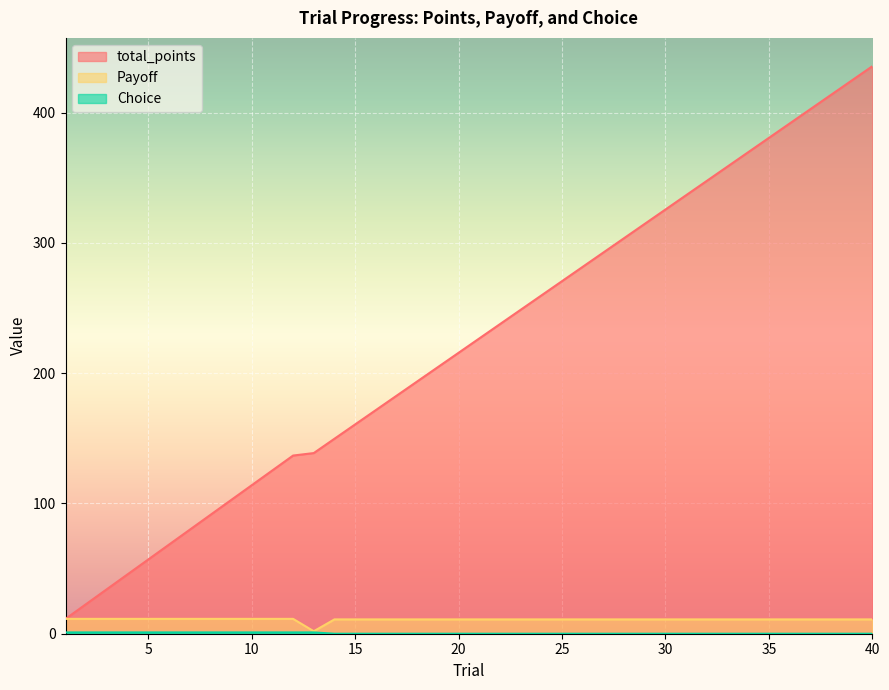

Reading left to right, transcribe all the data shown in this chart.

total_points: 1=11.4	2=22.8	3=34.2	4=45.6	5=57.0	6=68.4	7=79.8	8=91.2	9=102.6	10=114.0	11=125.4	12=136.8	13=138.7	14=149.7	15=160.7	16=171.7	17=182.7	18=193.7	19=204.7	20=215.7	21=226.7	22=237.7	23=248.7	24=259.7	25=270.7	26=281.7	27=292.7	28=303.7	29=314.7	30=325.7	31=336.7	32=347.7	33=358.7	34=369.7	35=380.7	36=391.7	37=402.7	38=413.7	39=424.7	40=435.7
Payoff: 1=11.4	2=11.4	3=11.4	4=11.4	5=11.4	6=11.4	7=11.4	8=11.4	9=11.4	10=11.4	11=11.4	12=11.4	13=1.9	14=11.0	15=11.0	16=11.0	17=11.0	18=11.0	19=11.0	20=11.0	21=11.0	22=11.0	23=11.0	24=11.0	25=11.0	26=11.0	27=11.0	28=11.0	29=11.0	30=11.0	31=11.0	32=11.0	33=11.0	34=11.0	35=11.0	36=11.0	37=11.0	38=11.0	39=11.0	40=11.0
Choice: 1=1.0	2=1.0	3=1.0	4=1.0	5=1.0	6=1.0	7=1.0	8=1.0	9=1.0	10=1.0	11=1.0	12=1.0	13=1.0	14=0.0	15=0.0	16=0.0	17=0.0	18=0.0	19=0.0	20=0.0	21=0.0	22=0.0	23=0.0	24=0.0	25=0.0	26=0.0	27=0.0	28=0.0	29=0.0	30=0.0	31=0.0	32=0.0	33=0.0	34=0.0	35=0.0	36=0.0	37=0.0	38=0.0	39=0.0	40=0.0